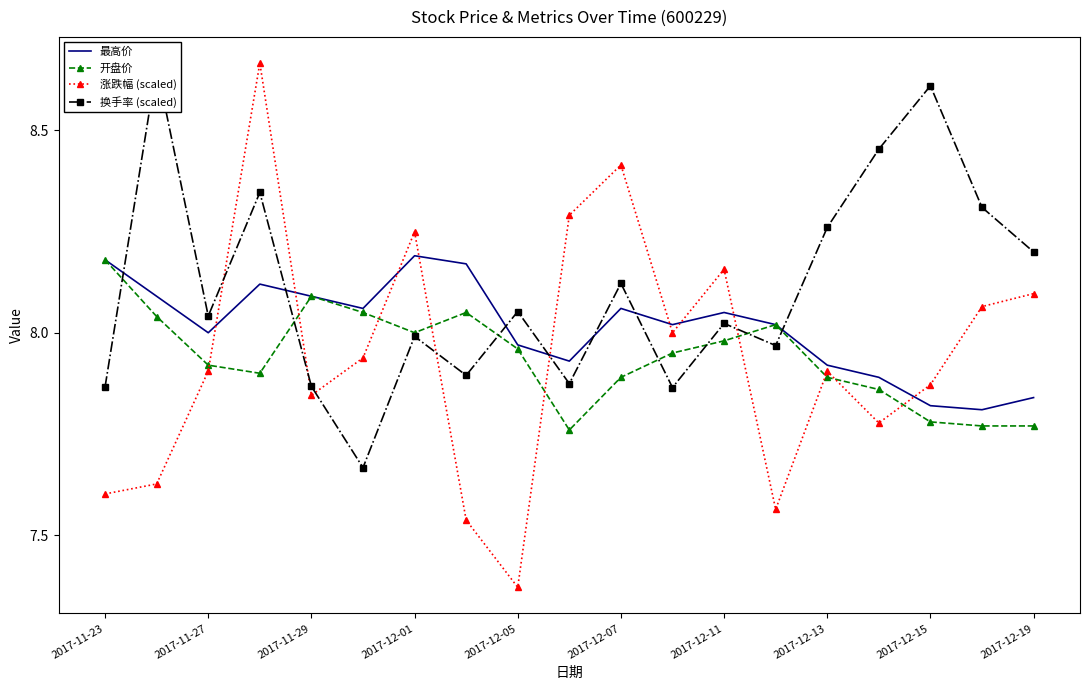

What is the smallest value displayed?

7.4